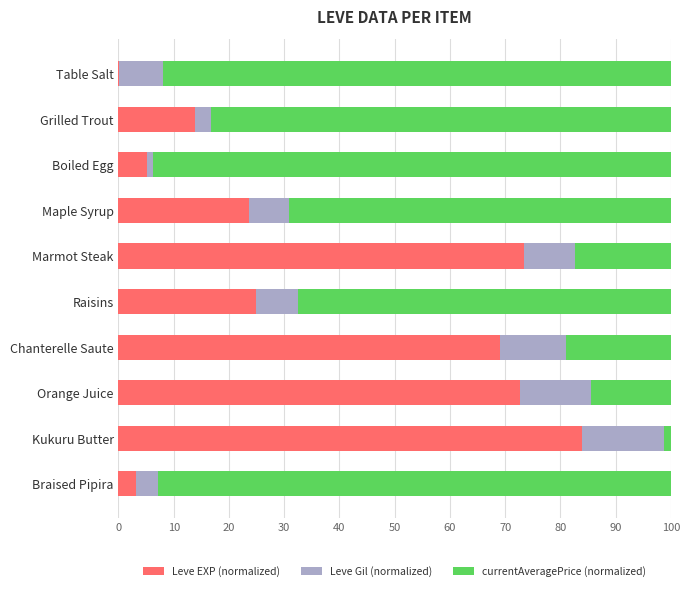

Read the Leve EXP (normalized) value at Raisins.

25.0